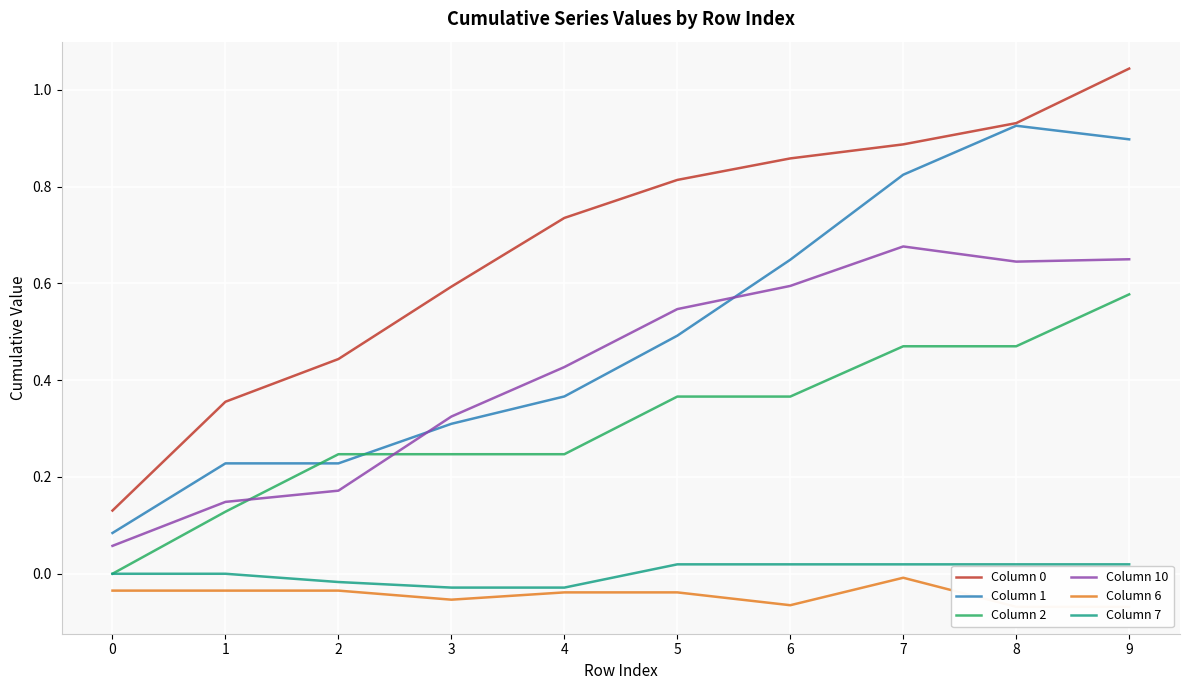

Reading left to right, transcribe all the data shown in this chart.

Column 0: 0=0.1	1=0.4	2=0.4	3=0.6	4=0.7	5=0.8	6=0.9	7=0.9	8=0.9	9=1.0
Column 1: 0=0.1	1=0.2	2=0.2	3=0.3	4=0.4	5=0.5	6=0.6	7=0.8	8=0.9	9=0.9
Column 2: 0=0.0	1=0.1	2=0.2	3=0.2	4=0.2	5=0.4	6=0.4	7=0.5	8=0.5	9=0.6
Column 10: 0=0.1	1=0.1	2=0.2	3=0.3	4=0.4	5=0.5	6=0.6	7=0.7	8=0.6	9=0.6
Column 6: 0=-0.0	1=-0.0	2=-0.0	3=-0.1	4=-0.0	5=-0.0	6=-0.1	7=-0.0	8=-0.1	9=-0.1
Column 7: 0=0.0	1=0.0	2=-0.0	3=-0.0	4=-0.0	5=0.0	6=0.0	7=0.0	8=0.0	9=0.0